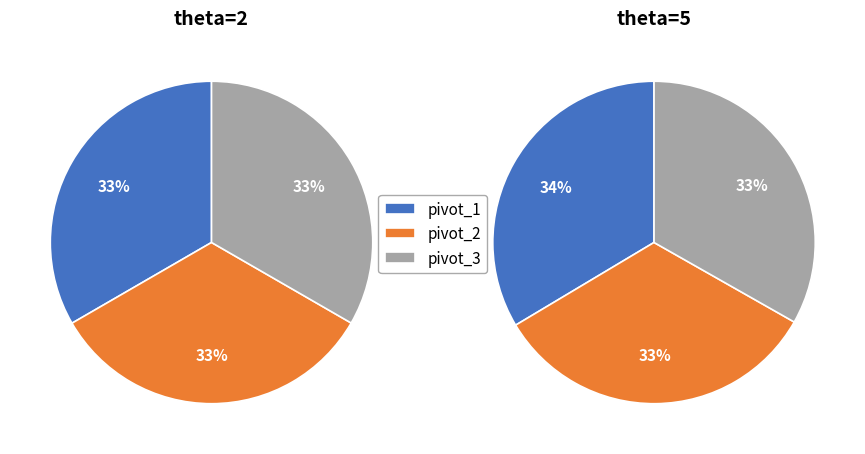

To the nearest percent, what portion does pivot_2 represent?

33%